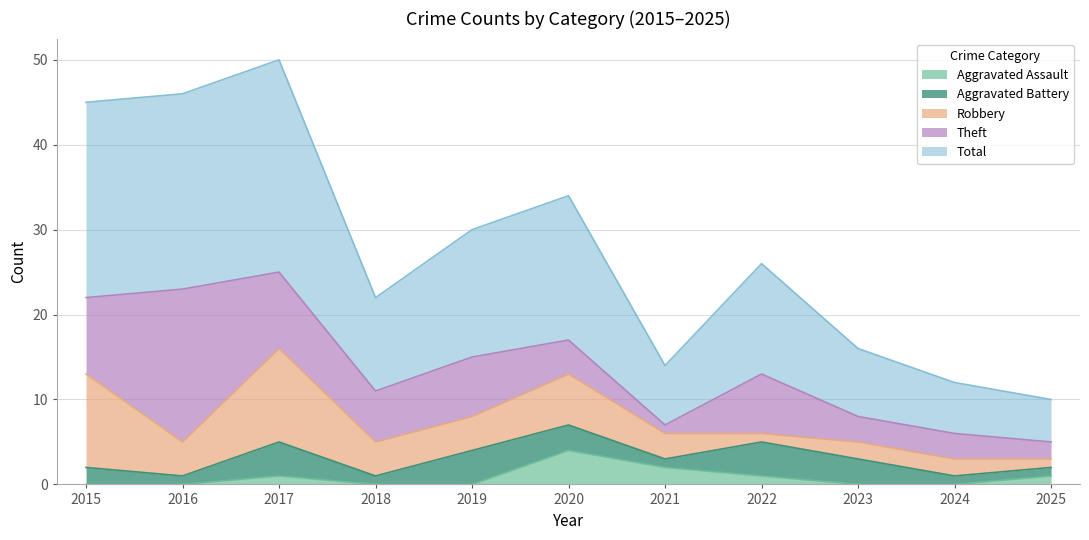

At 2024, list the series in order from smallest to largest.

Aggravated Assault, Aggravated Battery, Robbery, Theft, Total